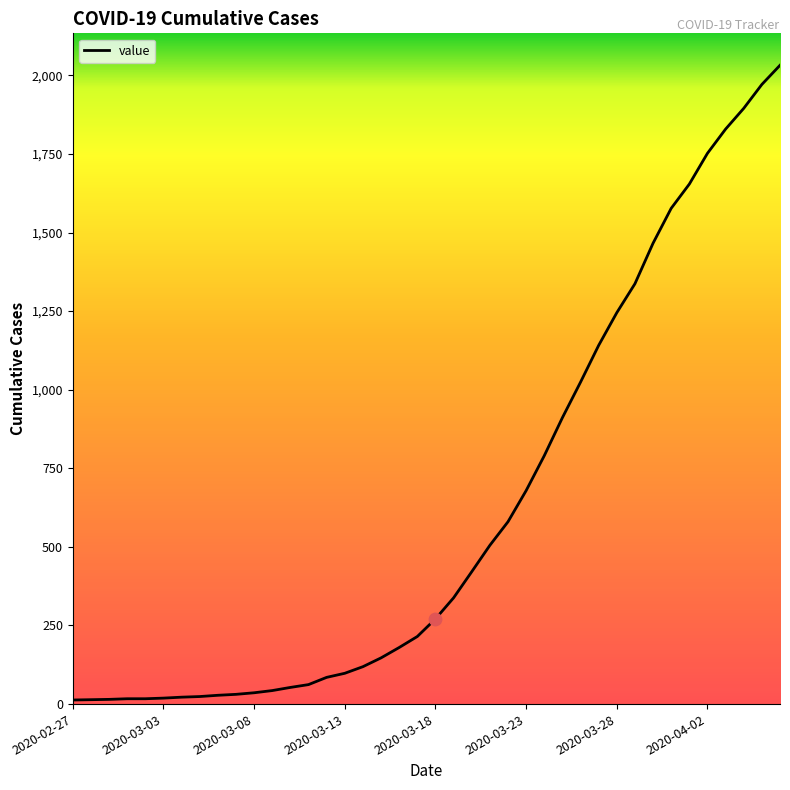

What is the maximum value shown in the chart?

2032